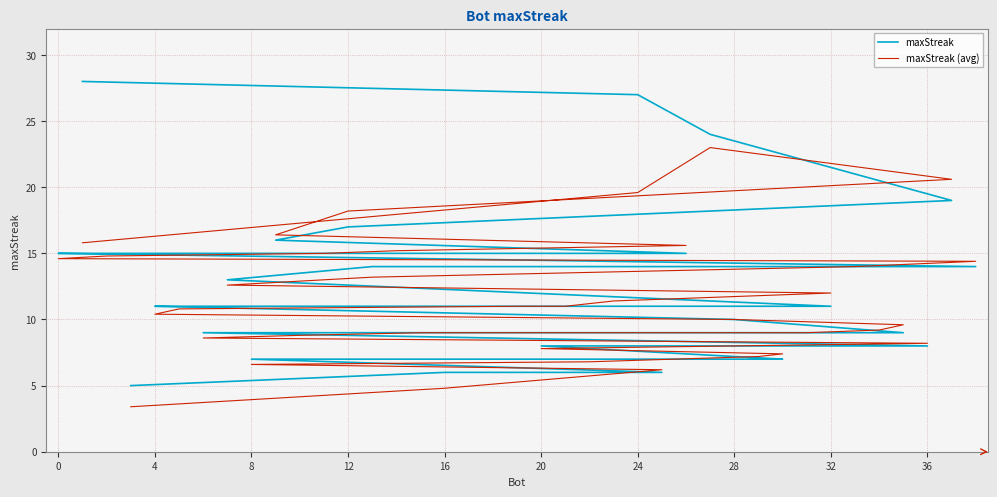

True or false: maxStreak (avg) has a value of 13.2 at 13.

True